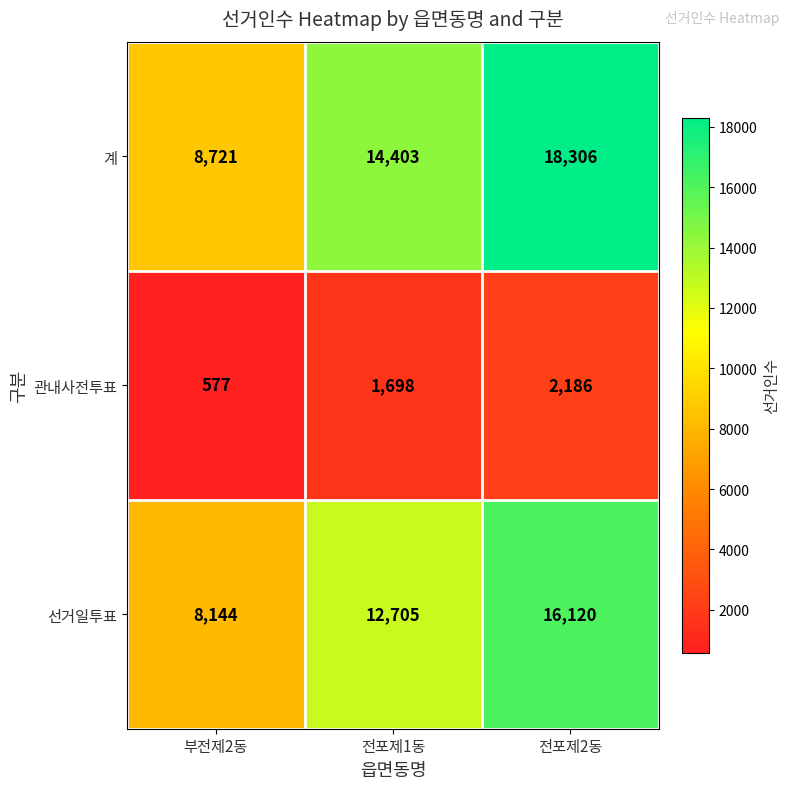

What is the smallest value displayed?

577